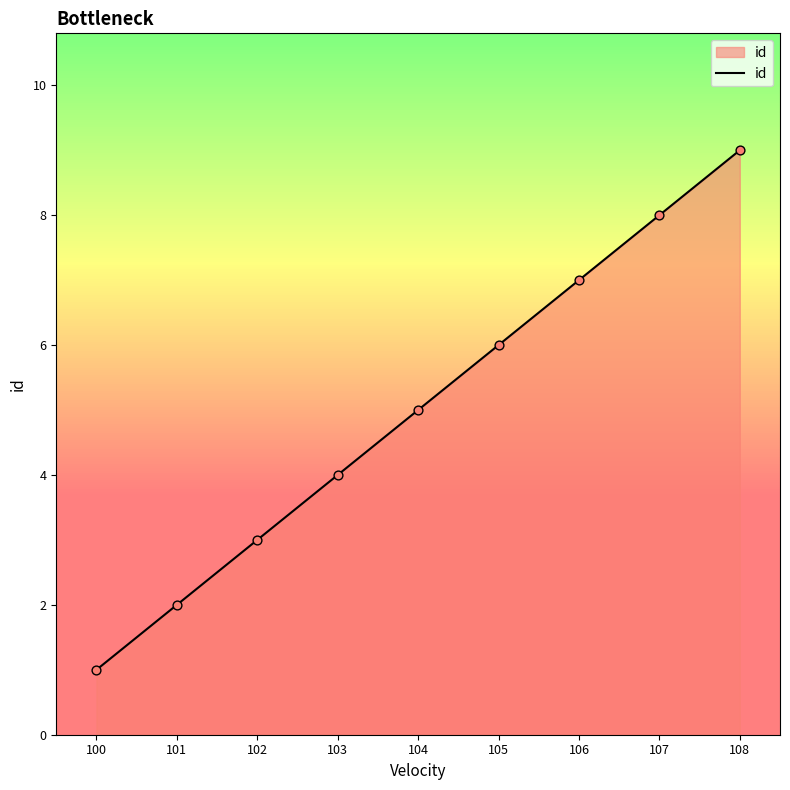

What is the change in value from 100 to 107?

+7